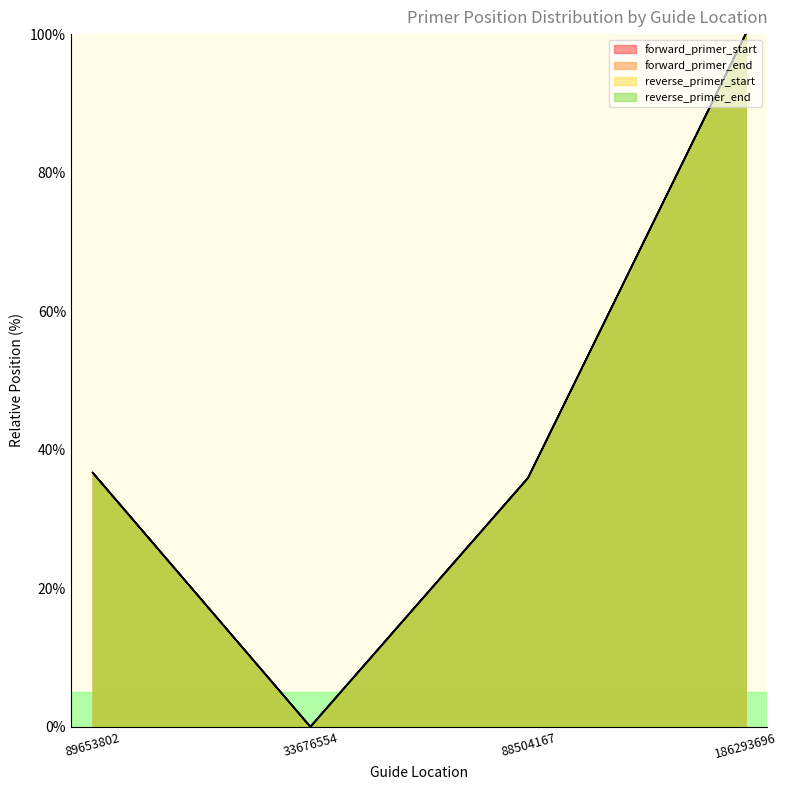

How many interior local valleys does the forward_primer_start series have?

1